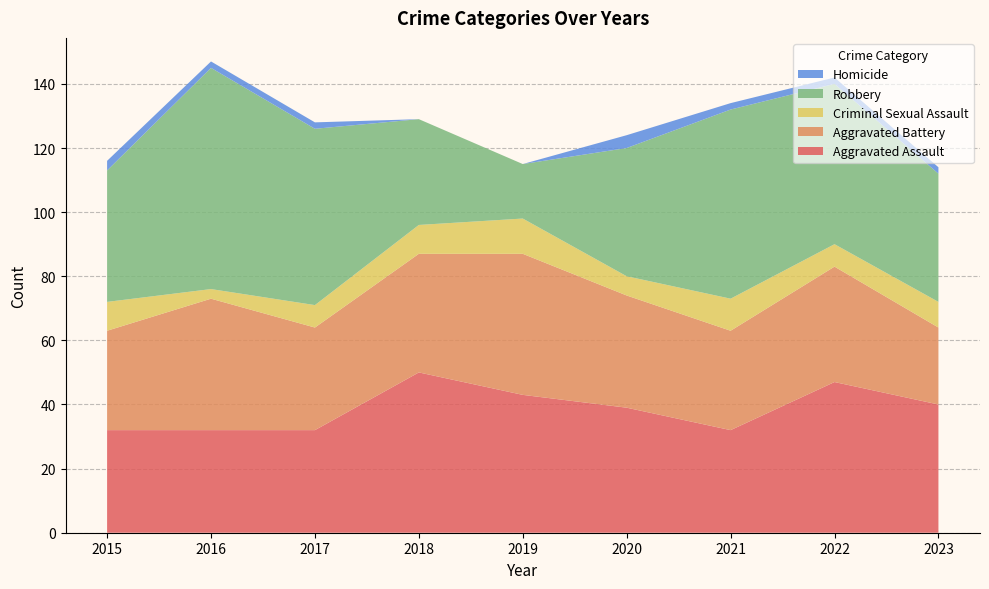

Reading left to right, transcribe all the data shown in this chart.

Aggravated Assault: 32	32	32	50	43	39	32	47	40
Aggravated Battery: 31	41	32	37	44	35	31	36	24
Criminal Sexual Assault: 9	3	7	9	11	6	10	7	8
Robbery: 41	69	55	33	17	40	59	50	40
Homicide: 3	2	2	0	0	4	2	2	2